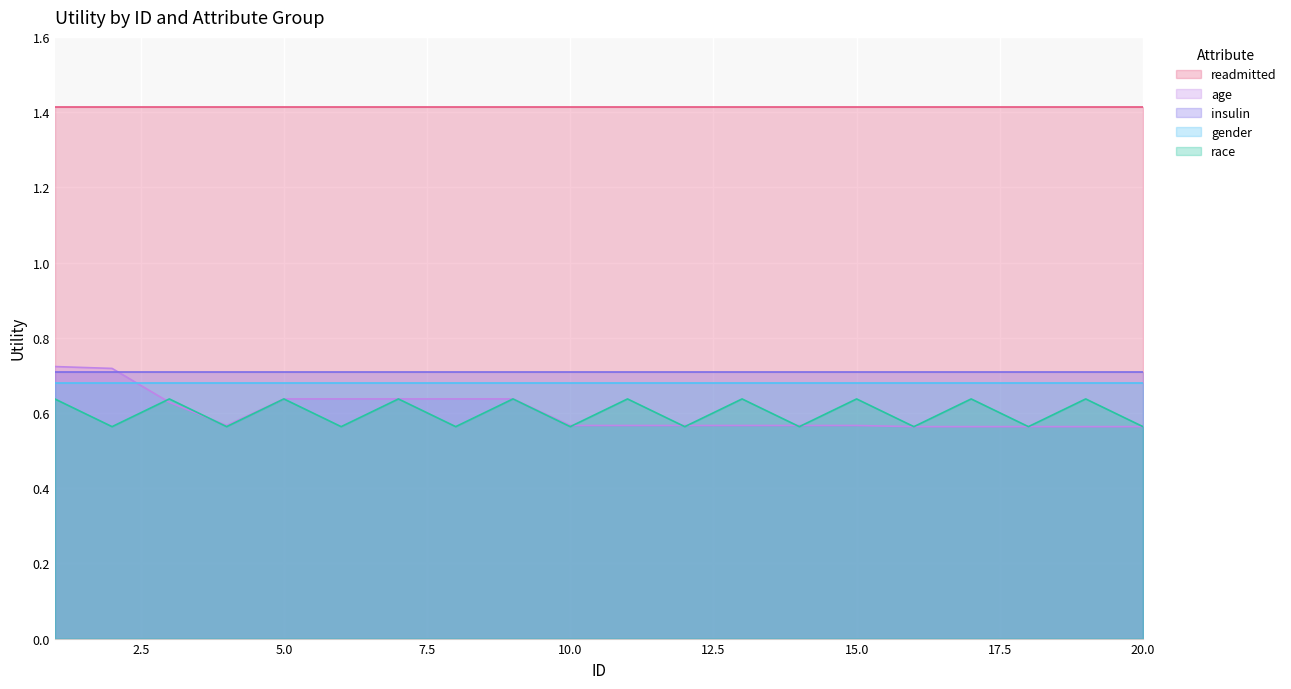

Reading left to right, what are all the values shown in this chart?

readmitted: 1=1.4	2=1.4	3=1.4	4=1.4	5=1.4	6=1.4	7=1.4	8=1.4	9=1.4	10=1.4	11=1.4	12=1.4	13=1.4	14=1.4	15=1.4	16=1.4	17=1.4	18=1.4	19=1.4	20=1.4
age: 1=0.7	2=0.7	3=0.6	4=0.6	5=0.6	6=0.6	7=0.6	8=0.6	9=0.6	10=0.6	11=0.6	12=0.6	13=0.6	14=0.6	15=0.6	16=0.6	17=0.6	18=0.6	19=0.6	20=0.6
insulin: 1=0.7	2=0.7	3=0.7	4=0.7	5=0.7	6=0.7	7=0.7	8=0.7	9=0.7	10=0.7	11=0.7	12=0.7	13=0.7	14=0.7	15=0.7	16=0.7	17=0.7	18=0.7	19=0.7	20=0.7
gender: 1=0.7	2=0.7	3=0.7	4=0.7	5=0.7	6=0.7	7=0.7	8=0.7	9=0.7	10=0.7	11=0.7	12=0.7	13=0.7	14=0.7	15=0.7	16=0.7	17=0.7	18=0.7	19=0.7	20=0.7
race: 1=0.6	2=0.6	3=0.6	4=0.6	5=0.6	6=0.6	7=0.6	8=0.6	9=0.6	10=0.6	11=0.6	12=0.6	13=0.6	14=0.6	15=0.6	16=0.6	17=0.6	18=0.6	19=0.6	20=0.6